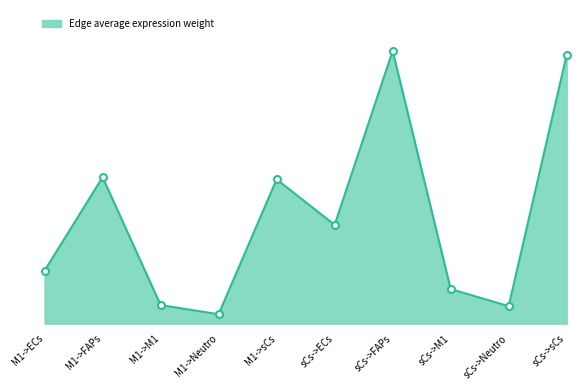

List the labels in order of value, smallest first.

M1->Neutro, sCs->Neutro, M1->M1, sCs->M1, M1->ECs, sCs->ECs, M1->sCs, M1->FAPs, sCs->sCs, sCs->FAPs